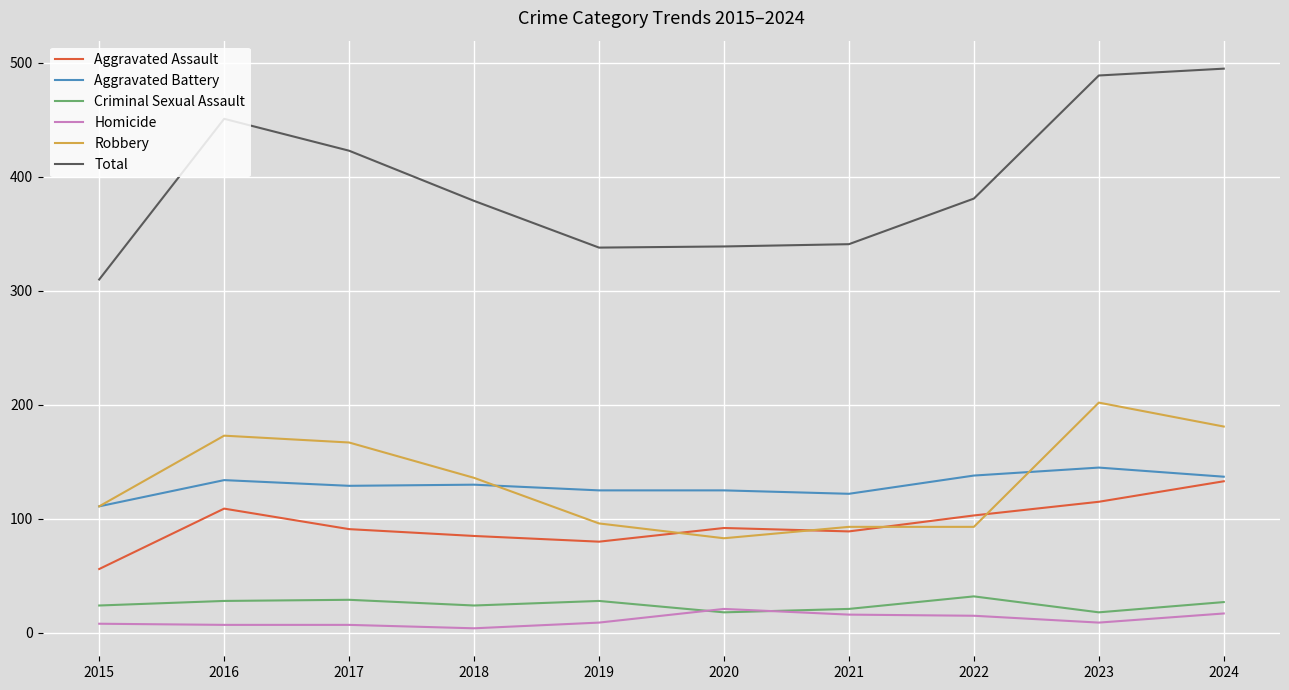

What is the difference between the highest and lowest values at 2024?

478